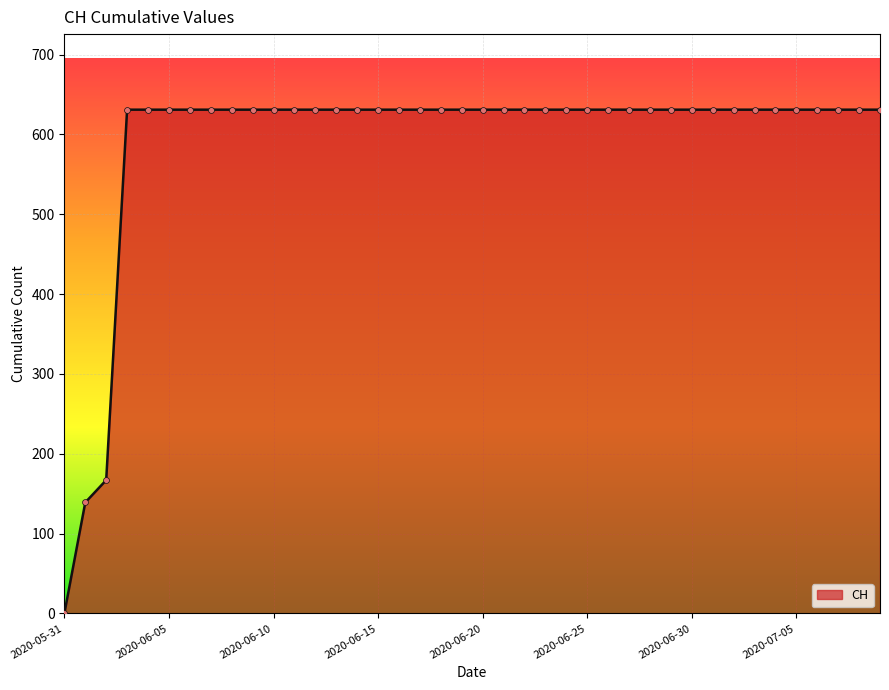

What is the difference between the maximum and minimum values?

631